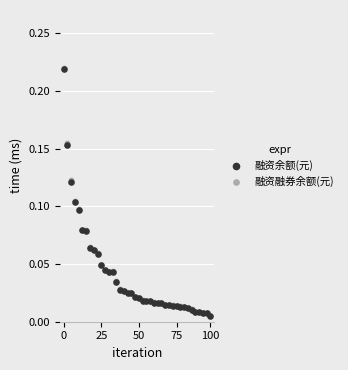

What are all the series names shown in the legend?

融资余额(元), 融资融券余额(元)